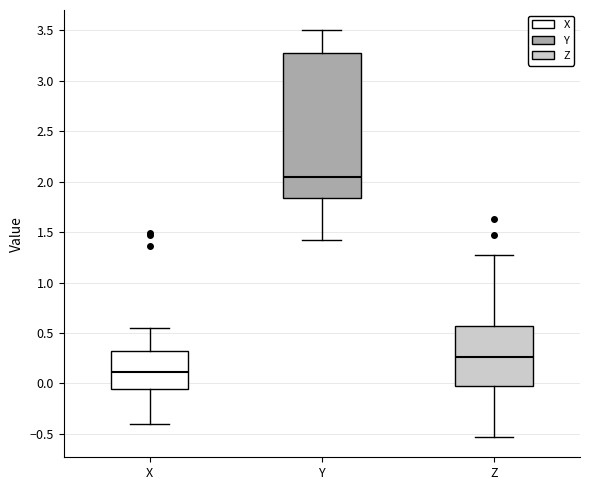

Reading left to right, read every box against the y-axis: the position of its median line, the range the box covers, and the ends of its whiskers. The values are not printed on the chart, so give them approximately, as read against the axis.

X: median 0.10, box -0.05 to 0.30, whiskers -0.40 to 0.55
Y: median 2.05, box 1.85 to 3.30, whiskers 1.40 to 3.50
Z: median 0.25, box -0.05 to 0.55, whiskers -0.55 to 1.30